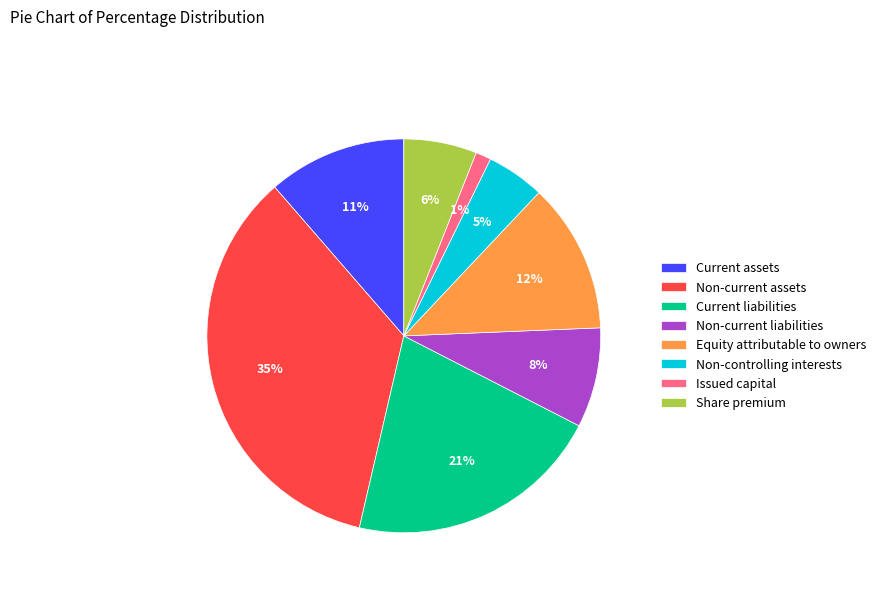

Which category has the biggest portion of the pie?

Non-current assets